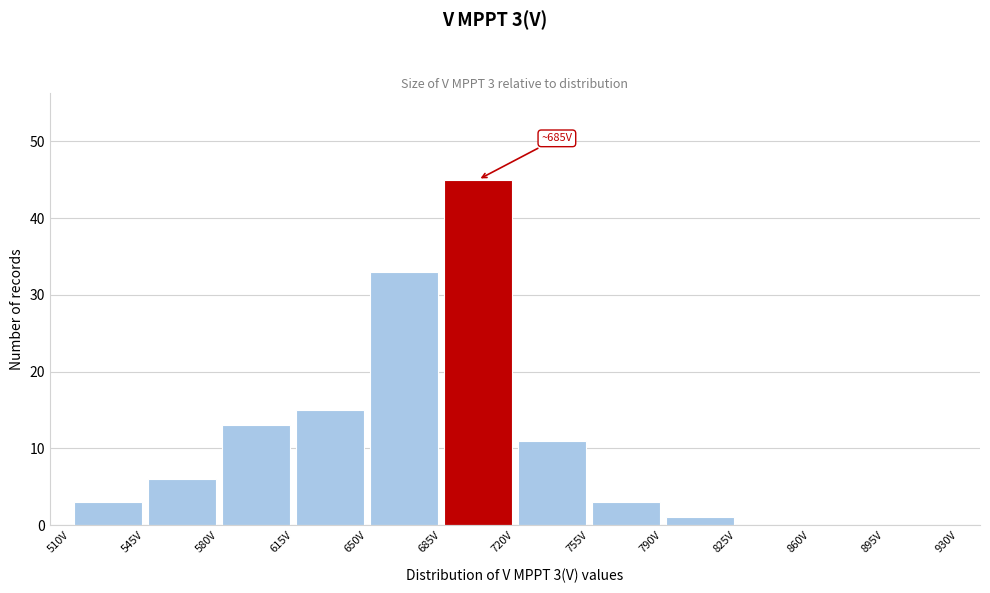

Over which range of the x-axis is the bar tallest?

685 to 720